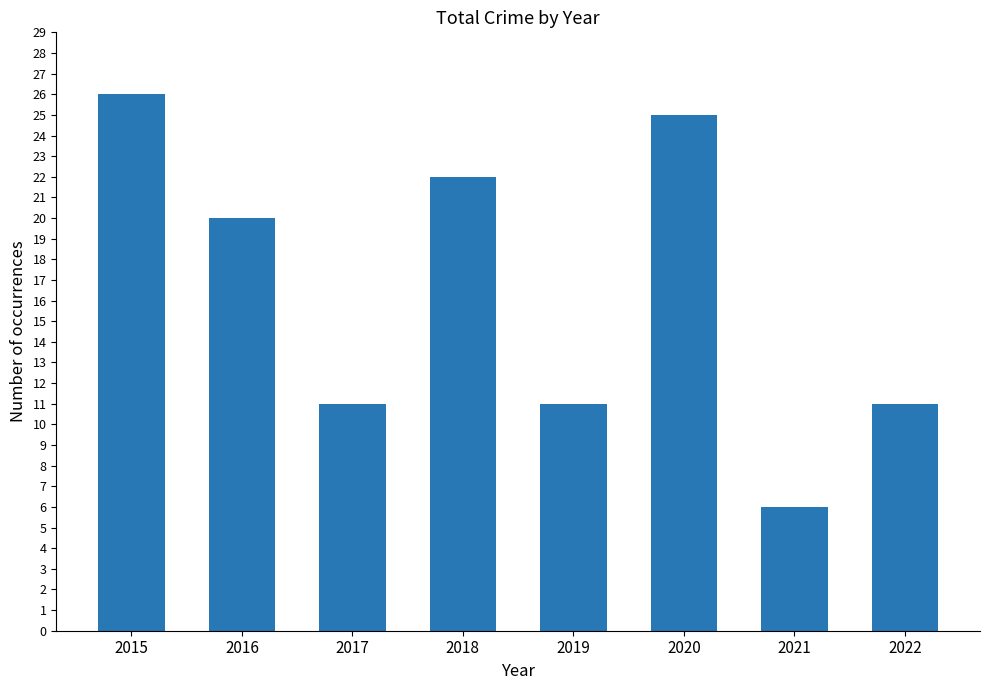

What is the ratio of the value at 2016 to the value at 2020?

0.8